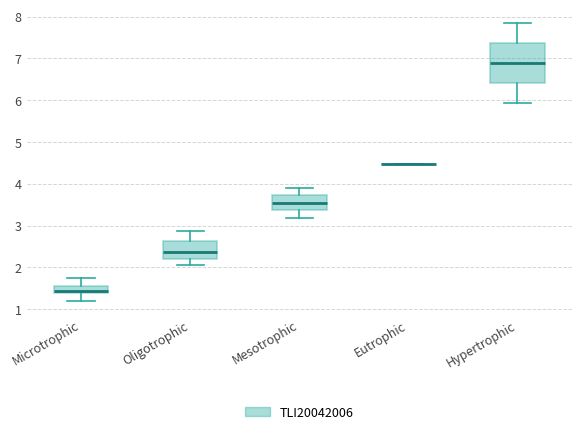

Reading left to right, read every box against the y-axis: the position of its median line, the range the box covers, and the ends of its whiskers. The values are not printed on the chart, so give them approximately, as read against the axis.

Microtrophic: median 1.4 (just above the box's lower edge), box 1.4 to 1.6, whiskers 1.2 to 1.7
Oligotrophic: median 2.4, box 2.2 to 2.6, whiskers 2.0 to 2.9
Mesotrophic: median 3.5, box 3.4 to 3.7, whiskers 3.2 to 3.9
Eutrophic: box collapsed to a line at 4.5, whiskers 4.5 to 4.5
Hypertrophic: median 6.9, box 6.4 to 7.4, whiskers 5.9 to 7.8